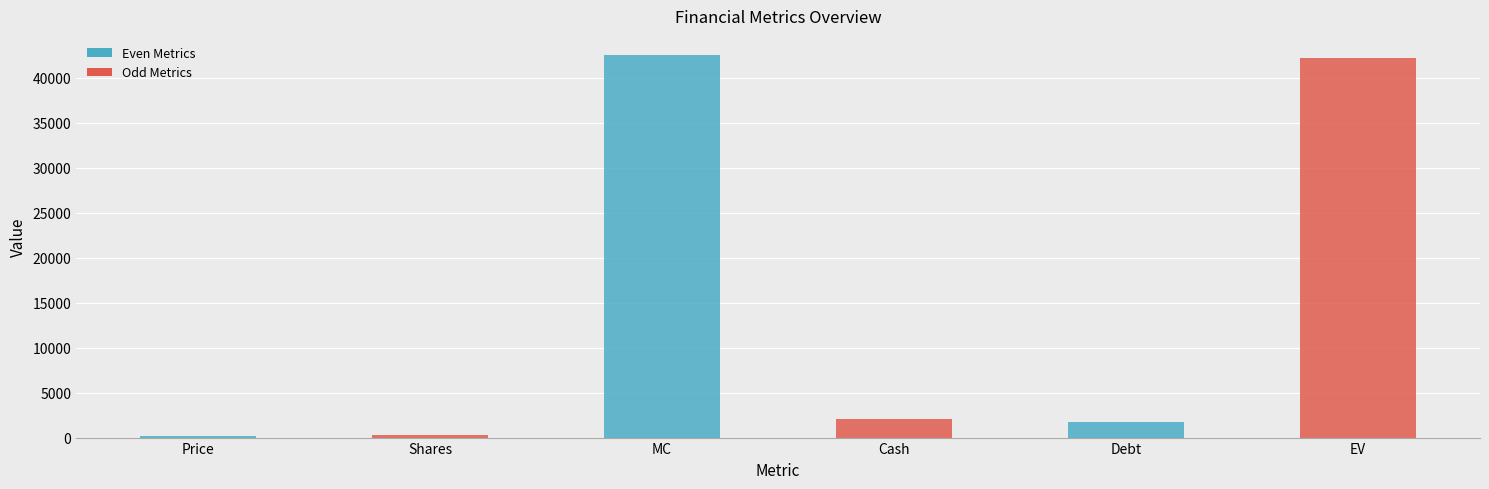

How many data points does each series have?

6